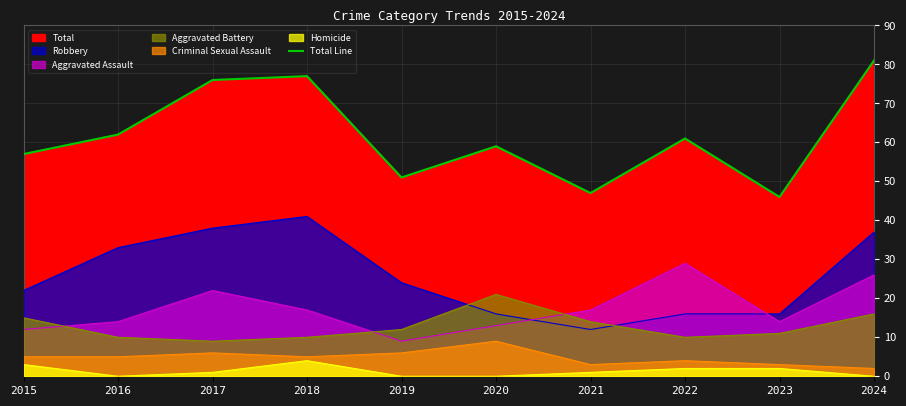

The chart shows a value of 65 at 2023. True or false?

False